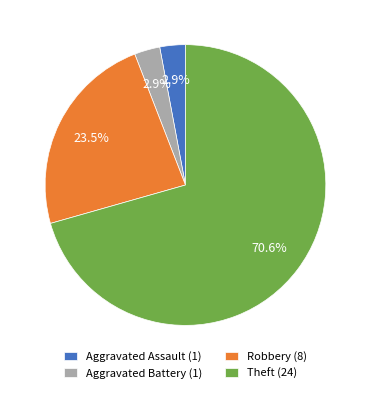

Does any single category account for the majority?

Yes